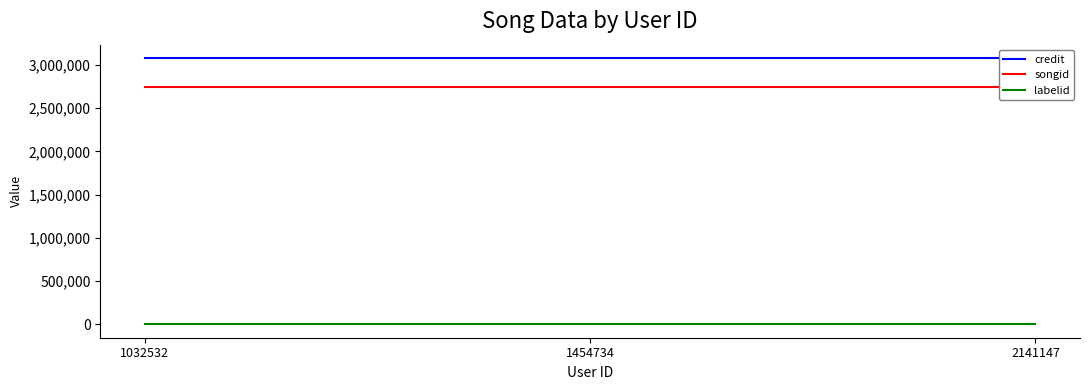

Reading left to right, list all the values displayed in this chart.

credit: 1032532=3080750	1454734=3080750	2141147=3080750
songid: 1032532=2751015	1454734=2751015	2141147=2751015
labelid: 1032532=-1	1454734=-1	2141147=-1